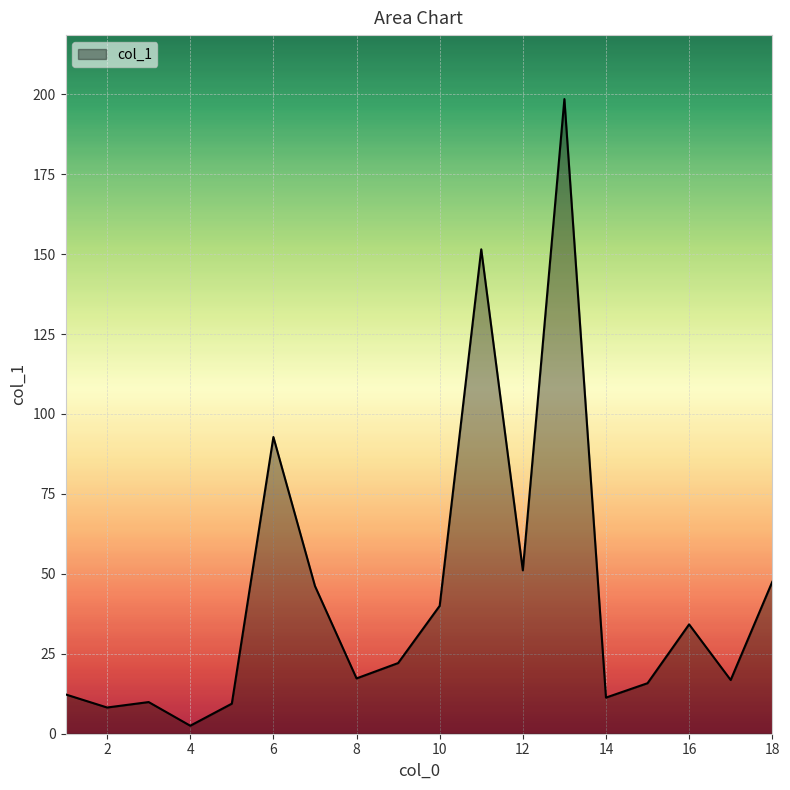

What is the greatest value displayed?

198.5